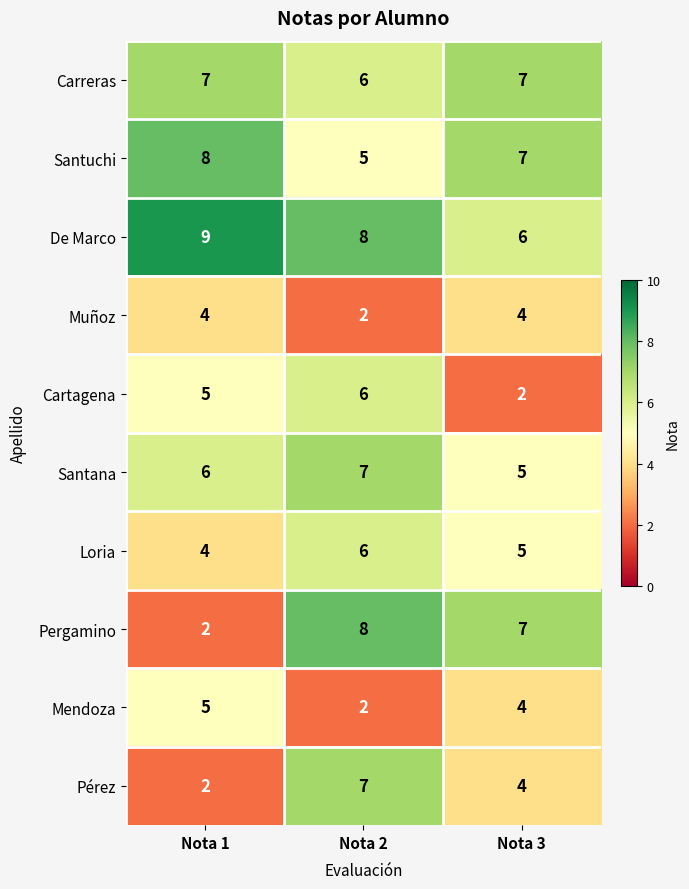

The Loria series shows 5 at Nota 3. True or false?

True